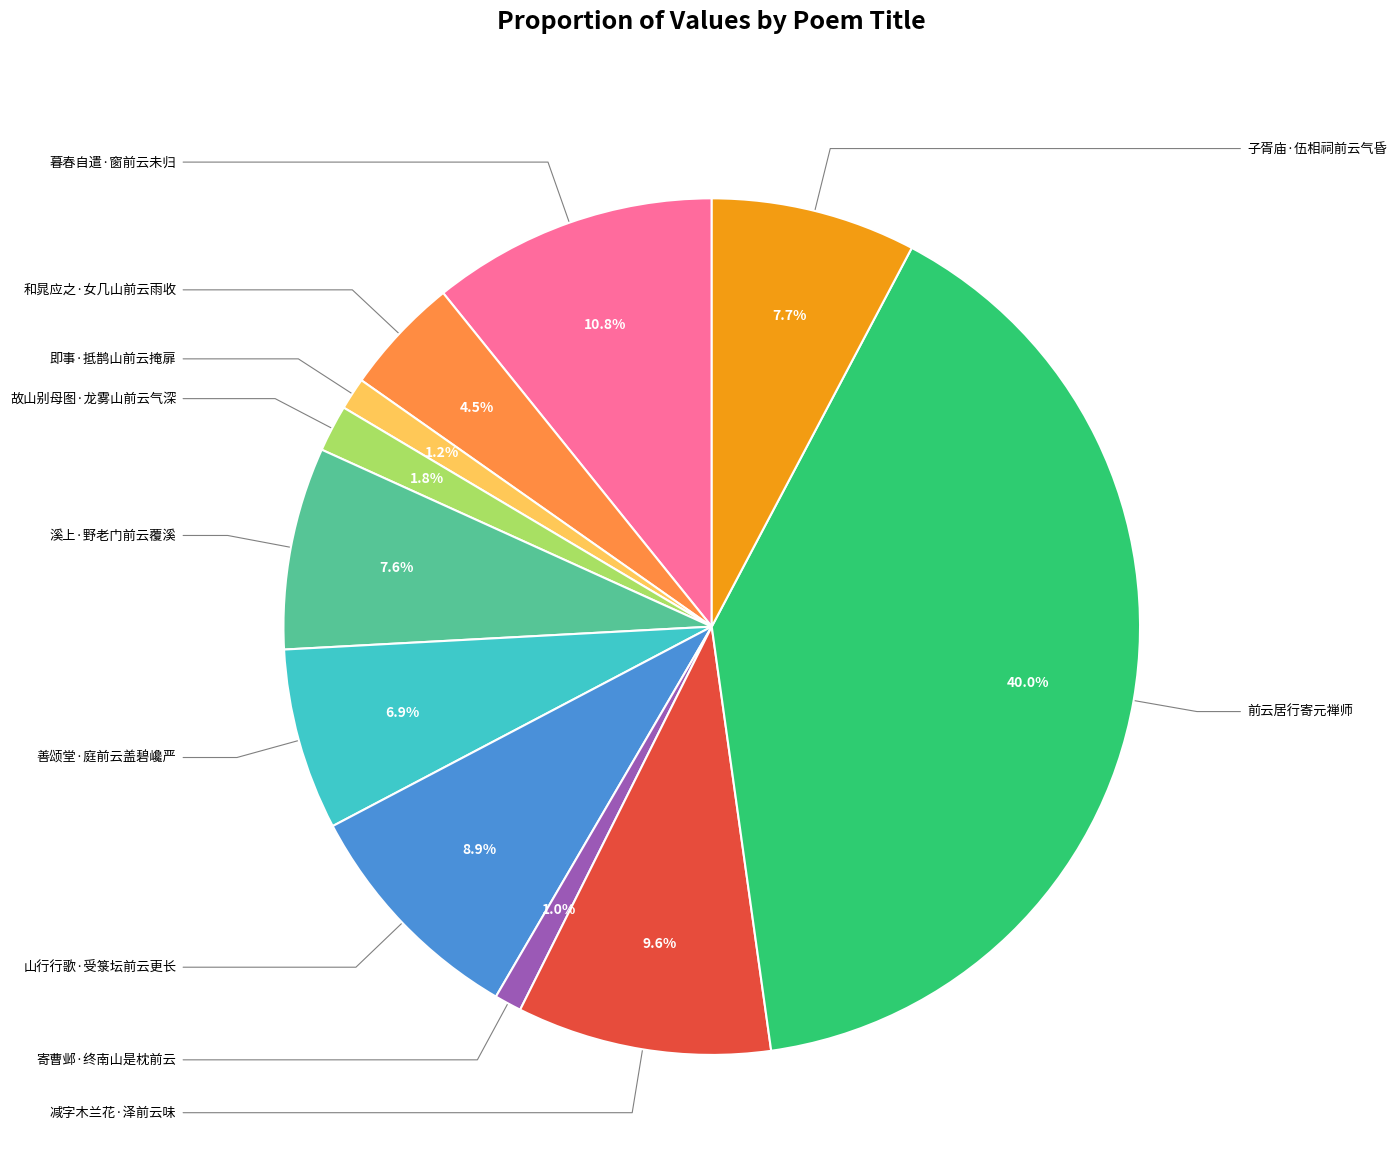

Is there a majority slice in this chart?

No